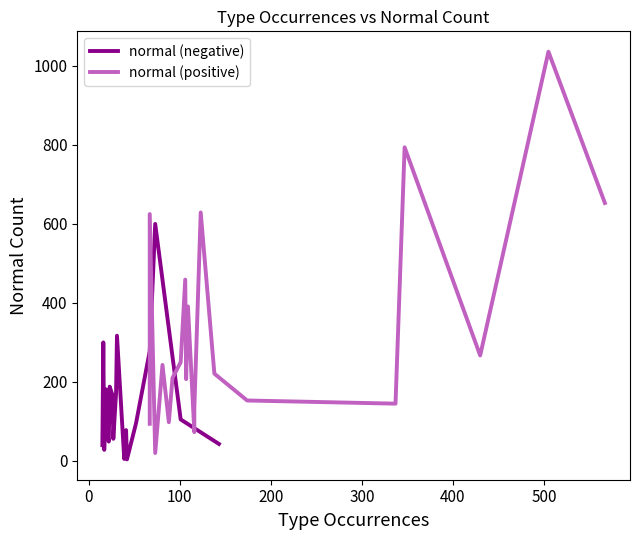

What is the maximum value shown in the chart?

1036